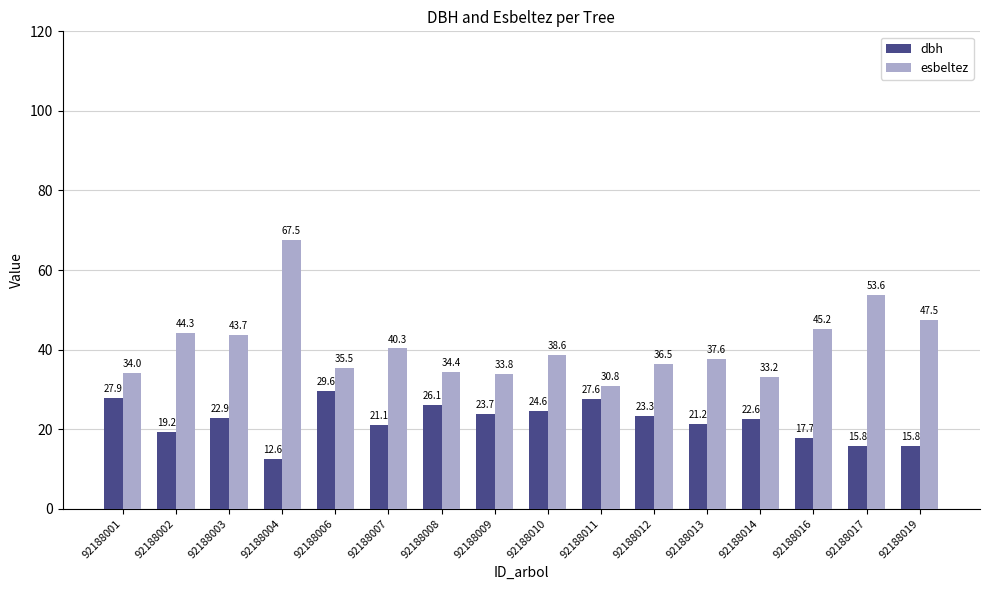

True or false: esbeltez has a value of 13.9 at 92188019.

False